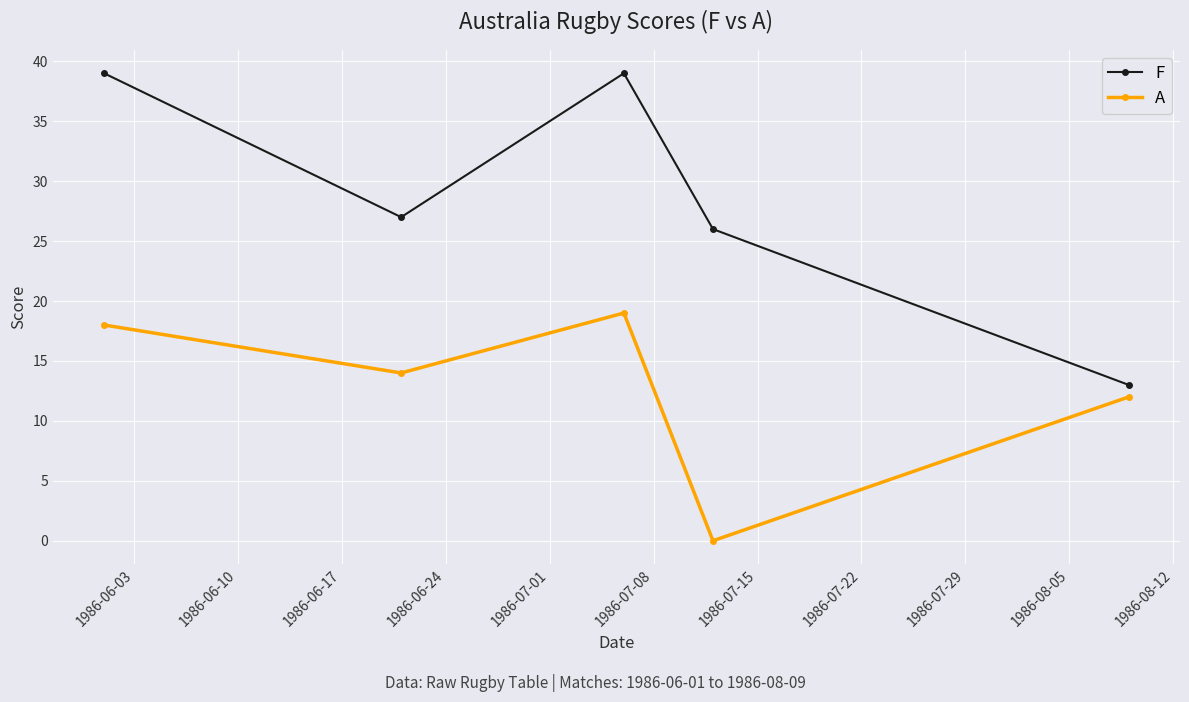

Which series has the widest spread of values?

F